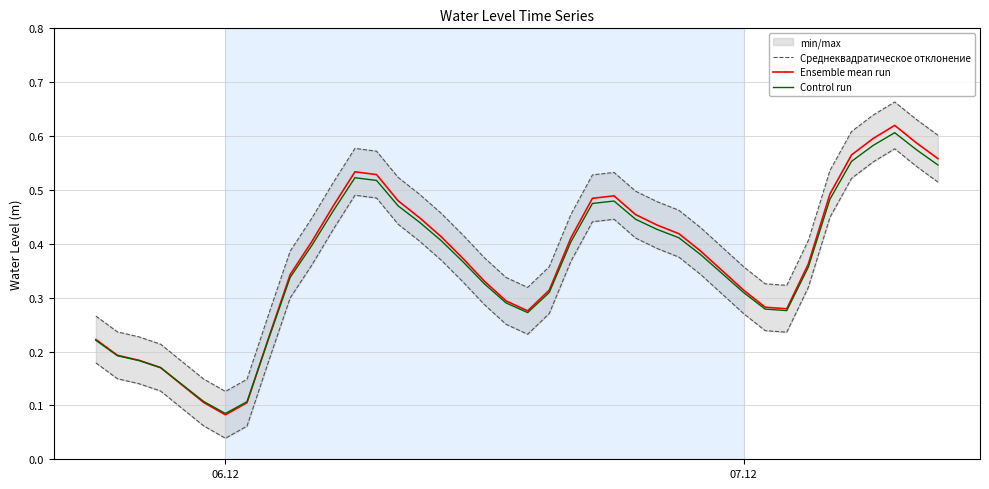

List the series in order of their peak value, highest first.

Среднеквадратическое отклонение, Ensemble mean run, Control run